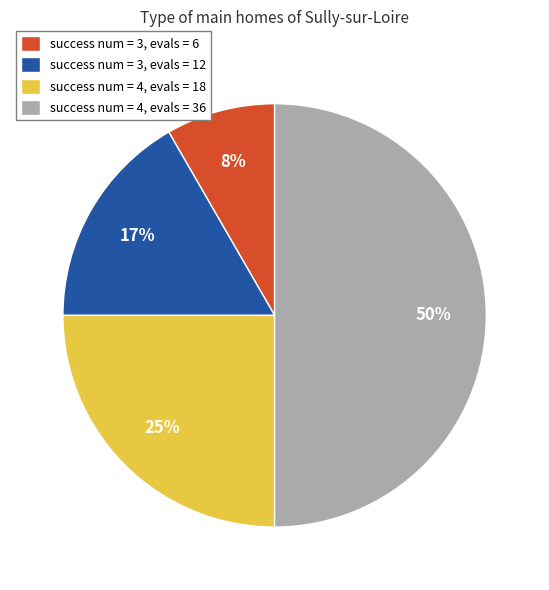

To the nearest percent, what percentage of the pie is success num = 4, evals = 18?

25%